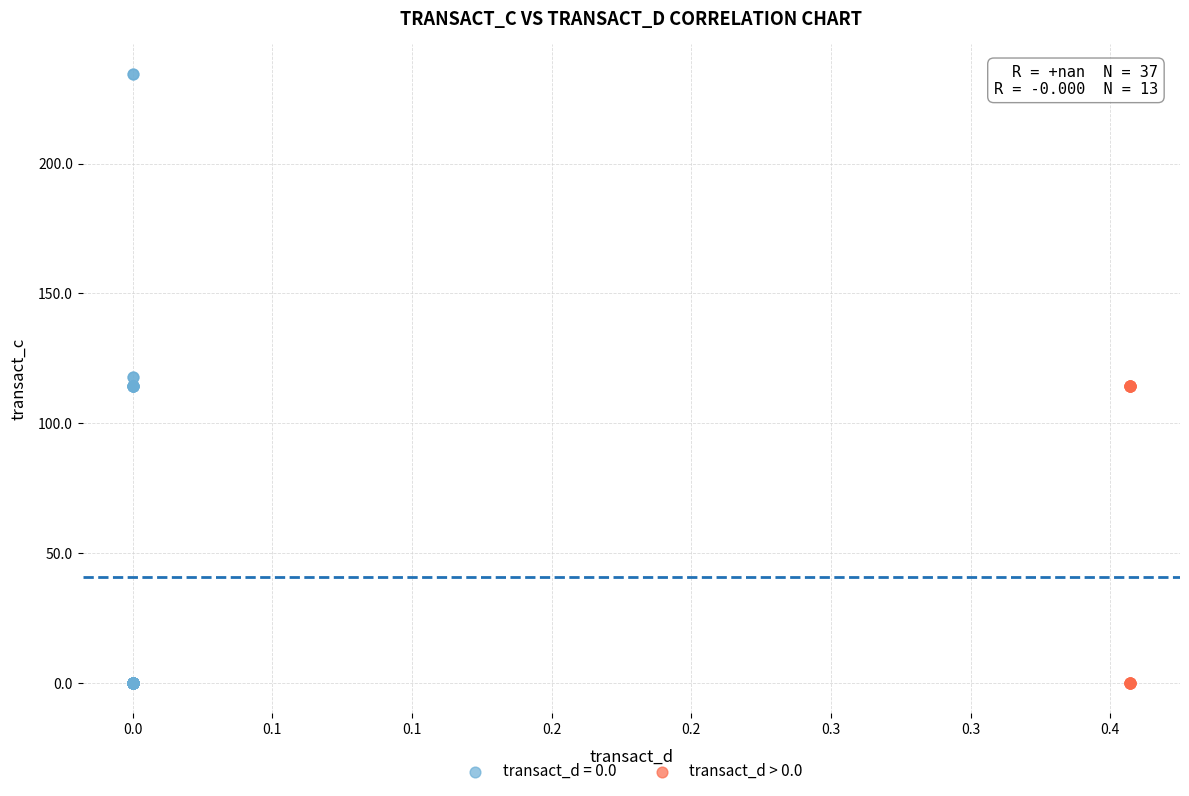

Which series contains the highest Y value?

transact_d = 0.0